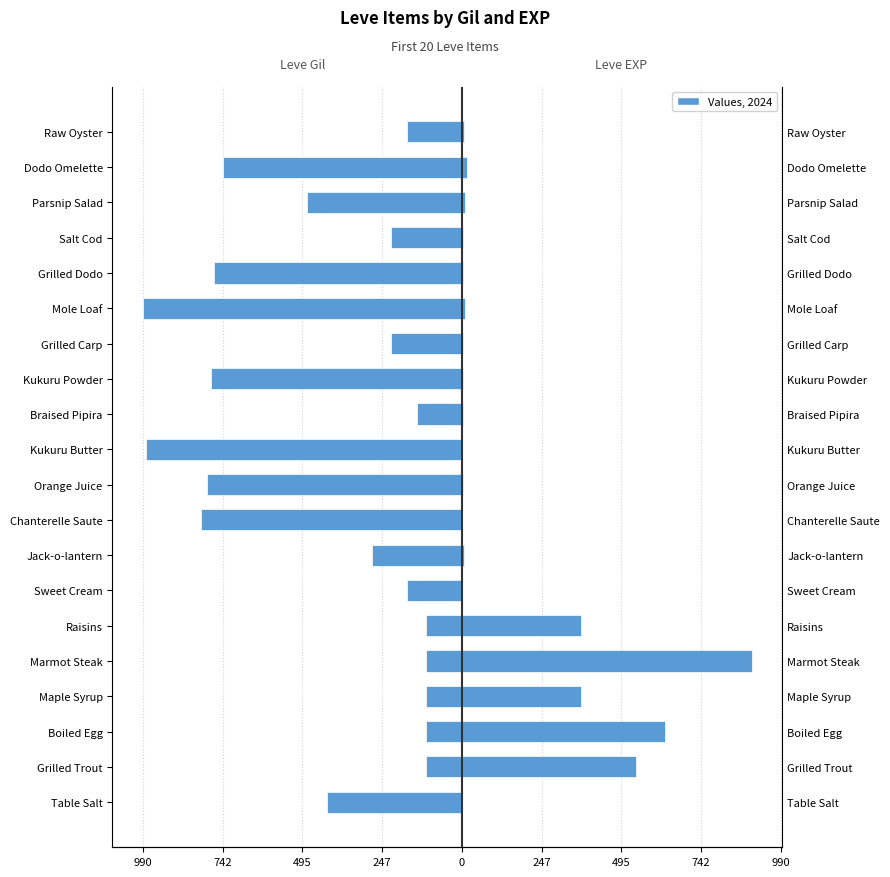

The Leve EXP series shows 14 at Mole Loaf. True or false?

False